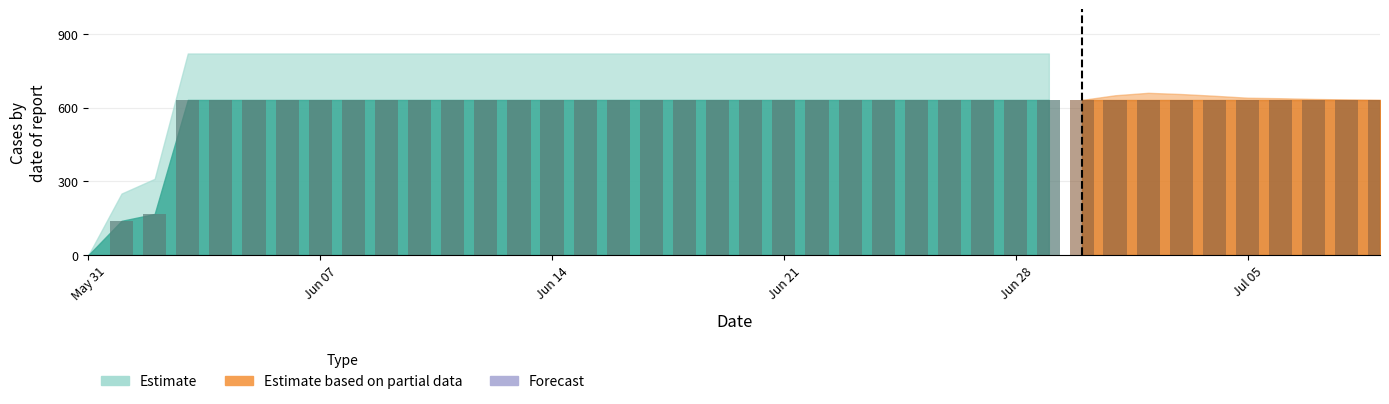

The value at 2020-06-01 is 139. True or false?

True